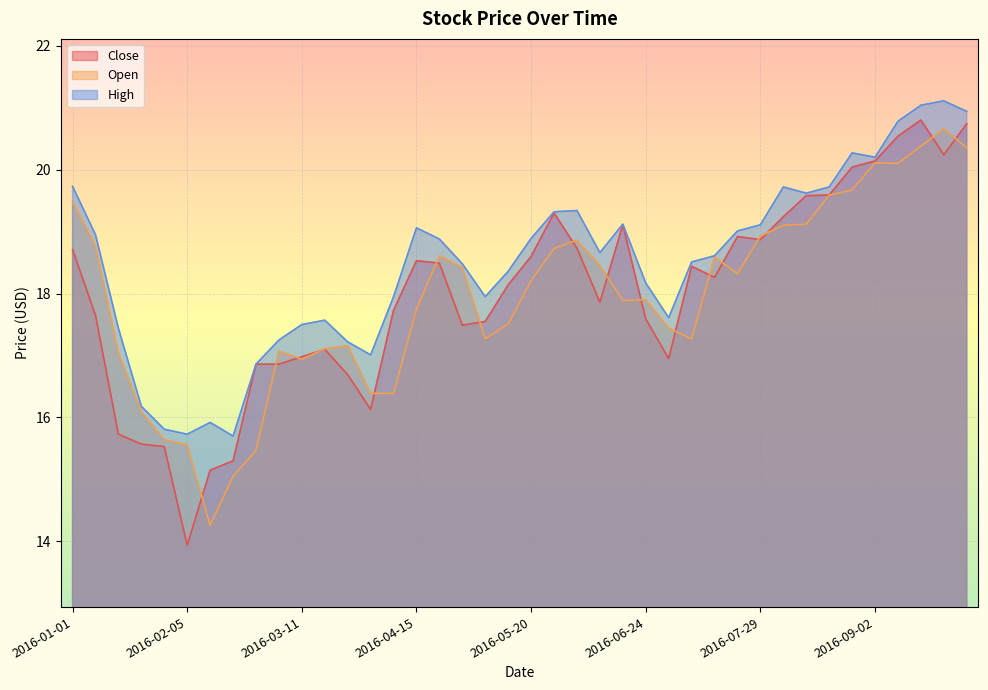

List the labels in order of Close value, largest first.

2016-09-16, 2016-09-30, 2016-09-09, 2016-09-23, 2016-09-02, 2016-08-26, 2016-08-19, 2016-08-12, 2016-05-27, 2016-08-05, 2016-06-17, 2016-07-22, 2016-07-29, 2016-06-03, 2016-01-01, 2016-05-20, 2016-04-15, 2016-04-22, 2016-07-08, 2016-07-15, 2016-05-13, 2016-06-10, 2016-04-08, 2016-01-08, 2016-06-24, 2016-05-06, 2016-04-29, 2016-03-18, 2016-03-11, 2016-07-01, 2016-02-26, 2016-03-04, 2016-03-25, 2016-04-01, 2016-01-15, 2016-01-22, 2016-01-29, 2016-02-19, 2016-02-12, 2016-02-05